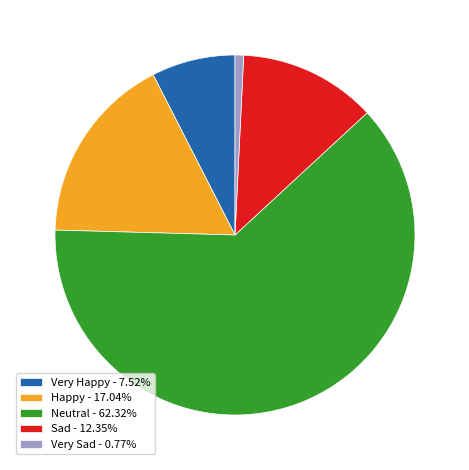

Is there any slice that represents more than half of the pie?

Yes